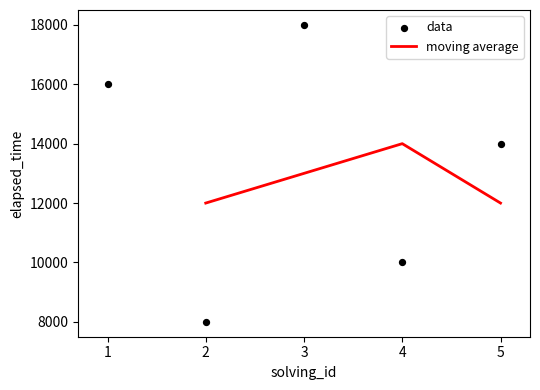

What is the change in value from 3 to 4?

-8000